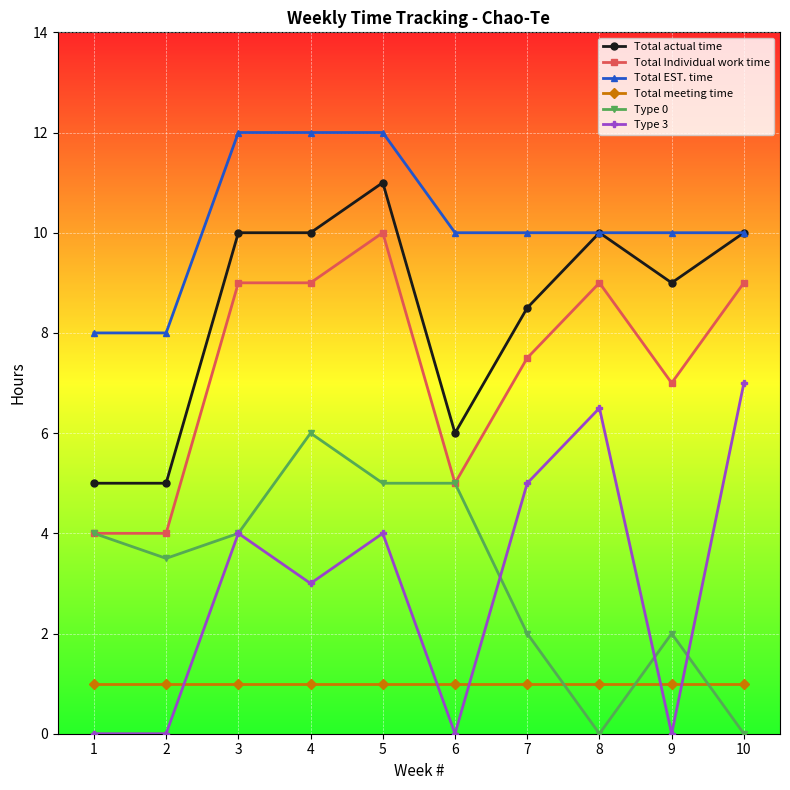

Reading right to left, transcribe all the data shown in this chart.

Total actual time: 10.0	9.0	10.0	8.5	6.0	11.0	10.0	10.0	5.0	5.0
Total Individual work time: 9.0	7.0	9.0	7.5	5.0	10.0	9.0	9.0	4.0	4.0
Total EST. time: 10.0	10.0	10.0	10.0	10.0	12.0	12.0	12.0	8.0	8.0
Total meeting time: 1.0	1.0	1.0	1.0	1.0	1.0	1.0	1.0	1.0	1.0
Type 0: 0.0	2.0	0.0	2.0	5.0	5.0	6.0	4.0	3.5	4.0
Type 3: 7.0	0.0	6.5	5.0	0.0	4.0	3.0	4.0	0.0	0.0